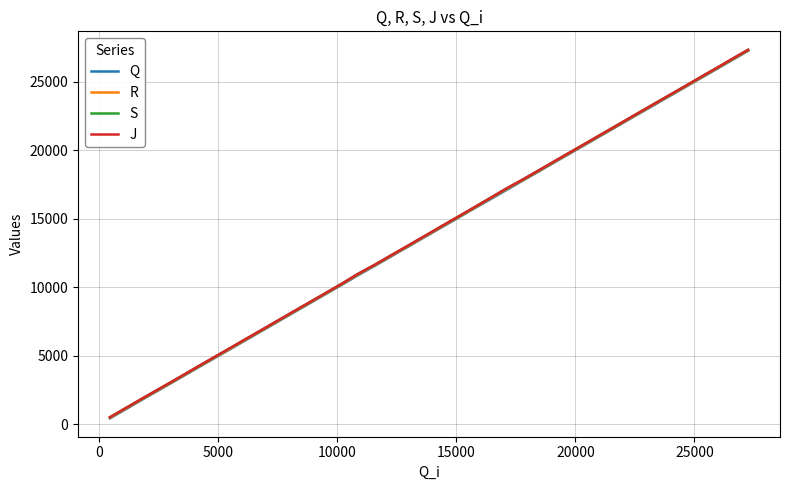

What is the maximum value for S?

27334